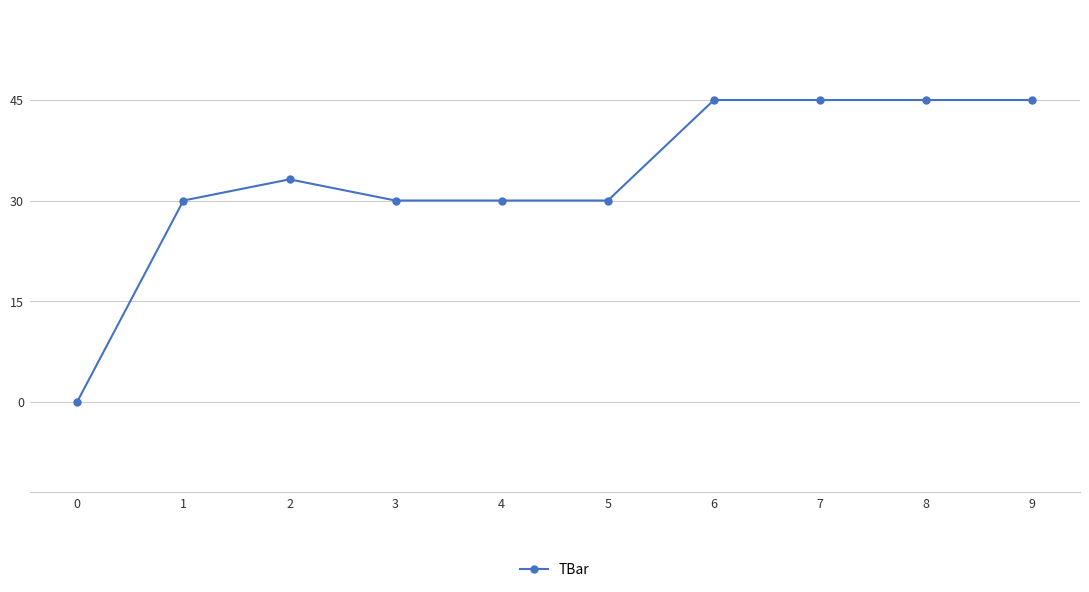

Where does the data first go above 33?

2